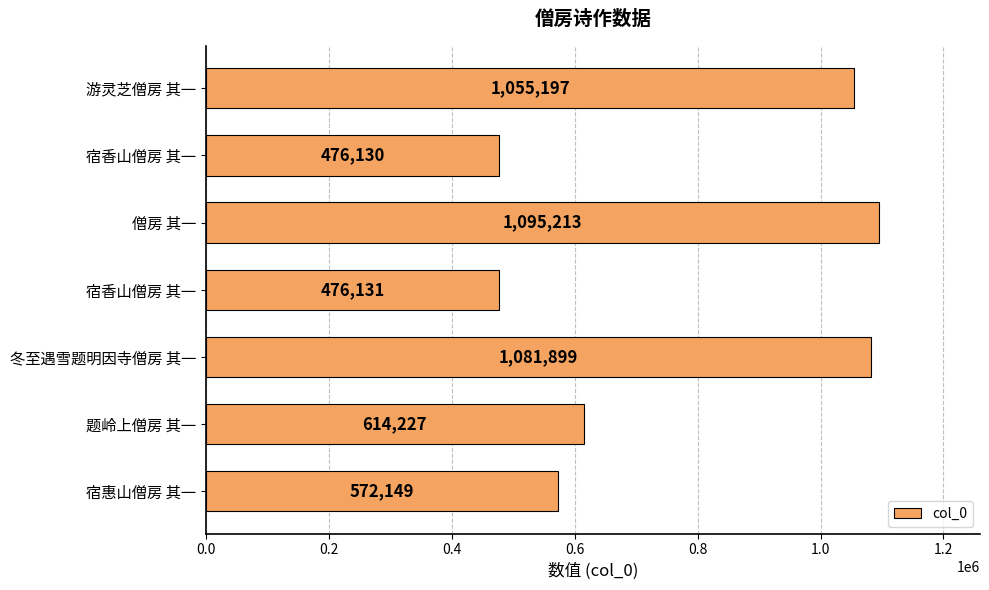

What is the difference between the second highest and minimum values?

605769